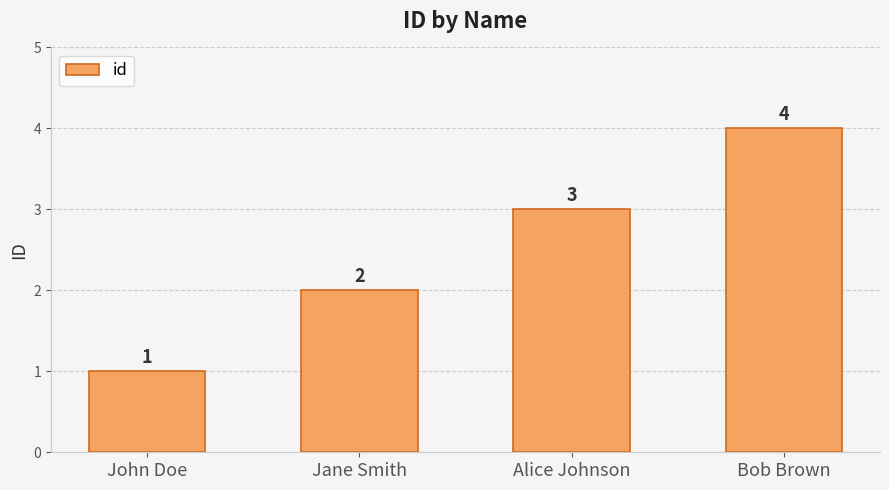

Reading right to left, what are all the values shown in this chart?

Bob Brown=4	Alice Johnson=3	Jane Smith=2	John Doe=1